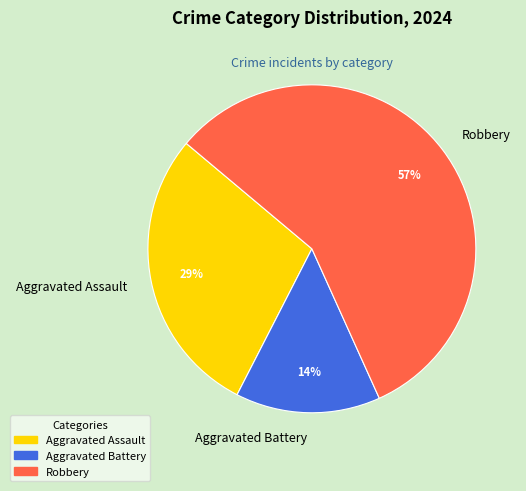

What percentage is the Aggravated Battery slice, to the nearest percent?

14%